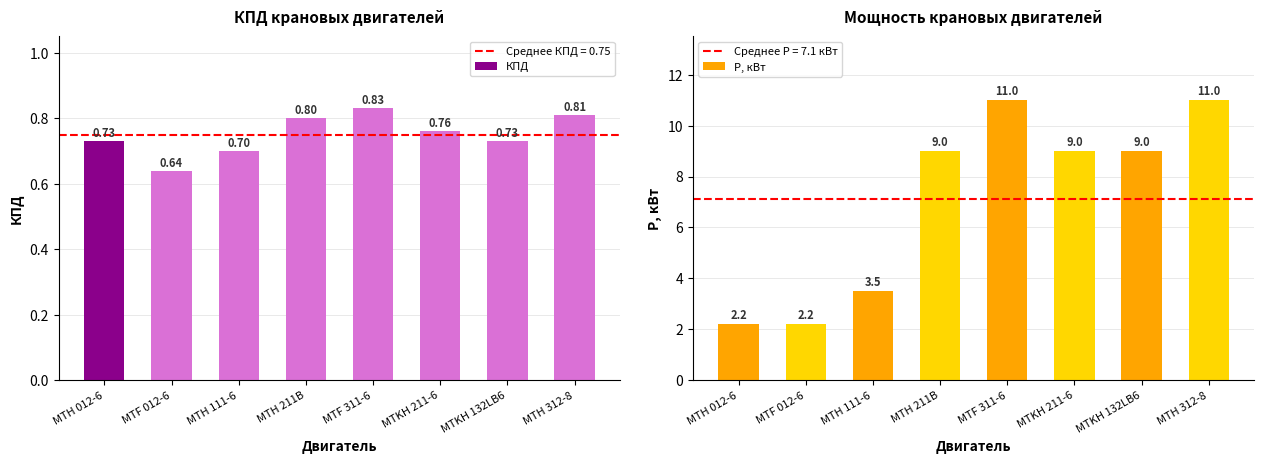

What is the value of the P, кВт bar at the 6th from the left?

9.0